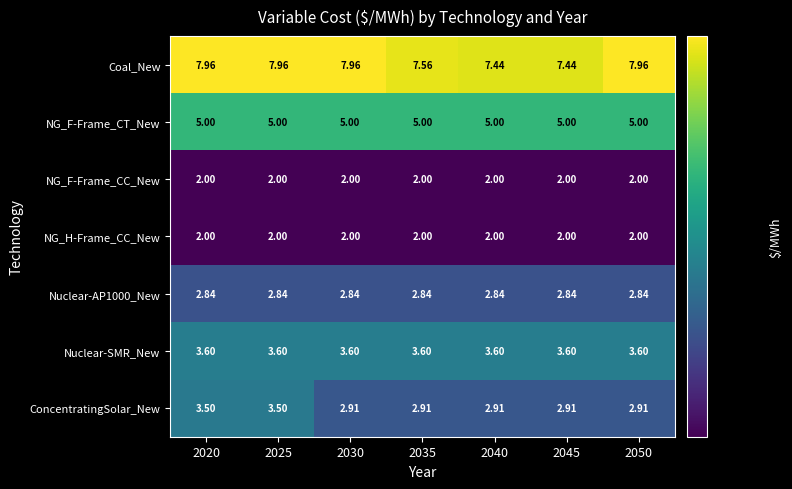

At how many categories does at least one series exceed 7?

7